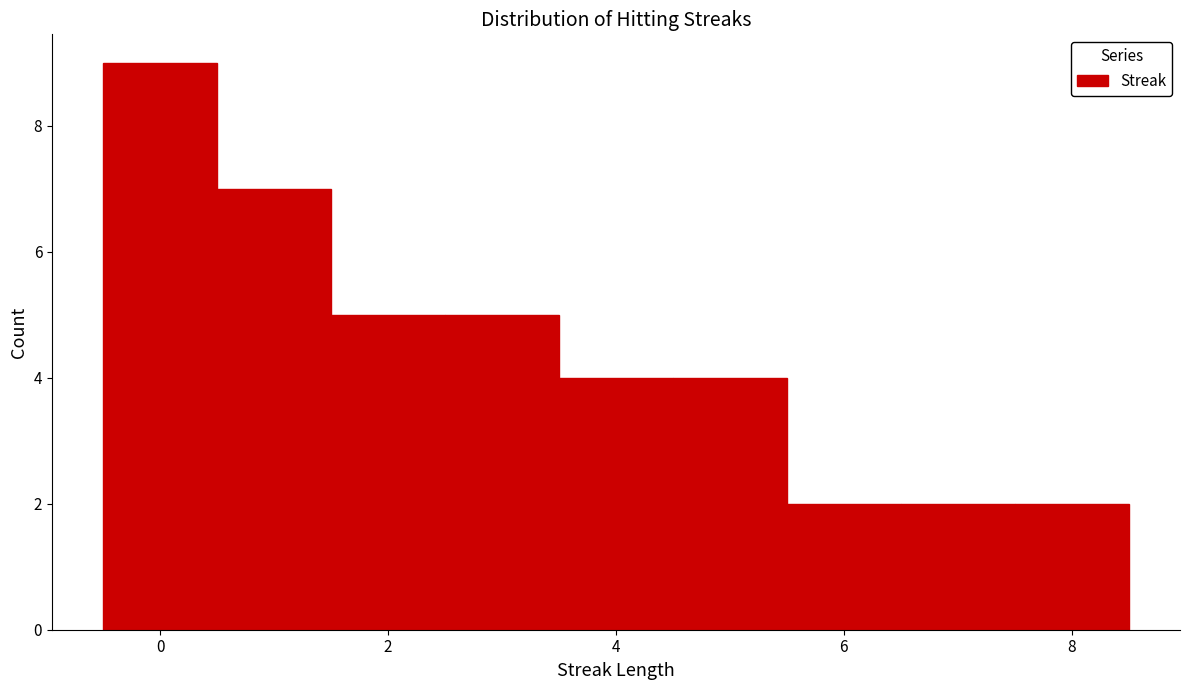

How tall is the bar that spans 3.5 to 4.5 on the x-axis? Neither the bar edges nor the heights are printed on the chart, so give them approximately, as read against the axes.

4